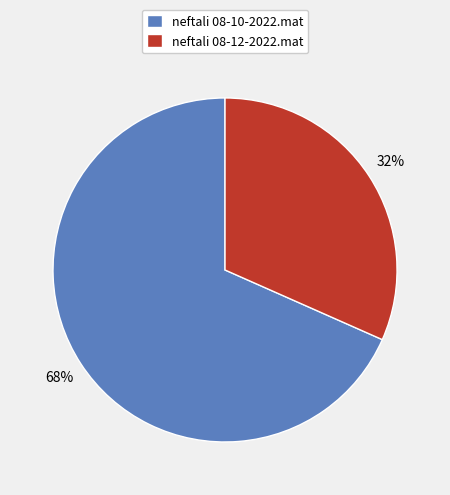

Is it true that neftali 08-12-2022.mat is 42% of the pie?

False